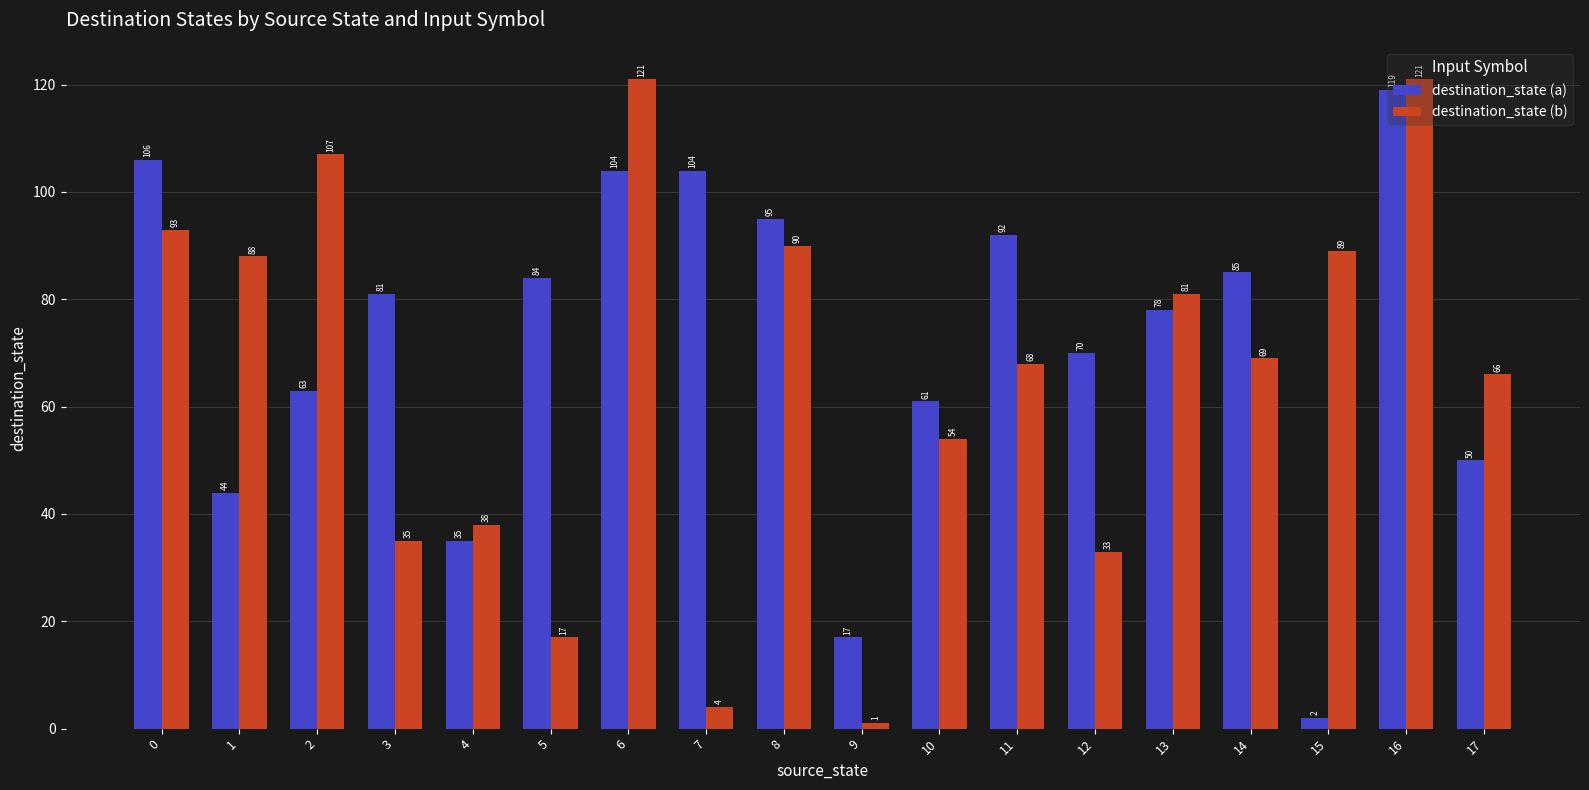

Is it true that destination_state (a) equals 15 at 4?

False